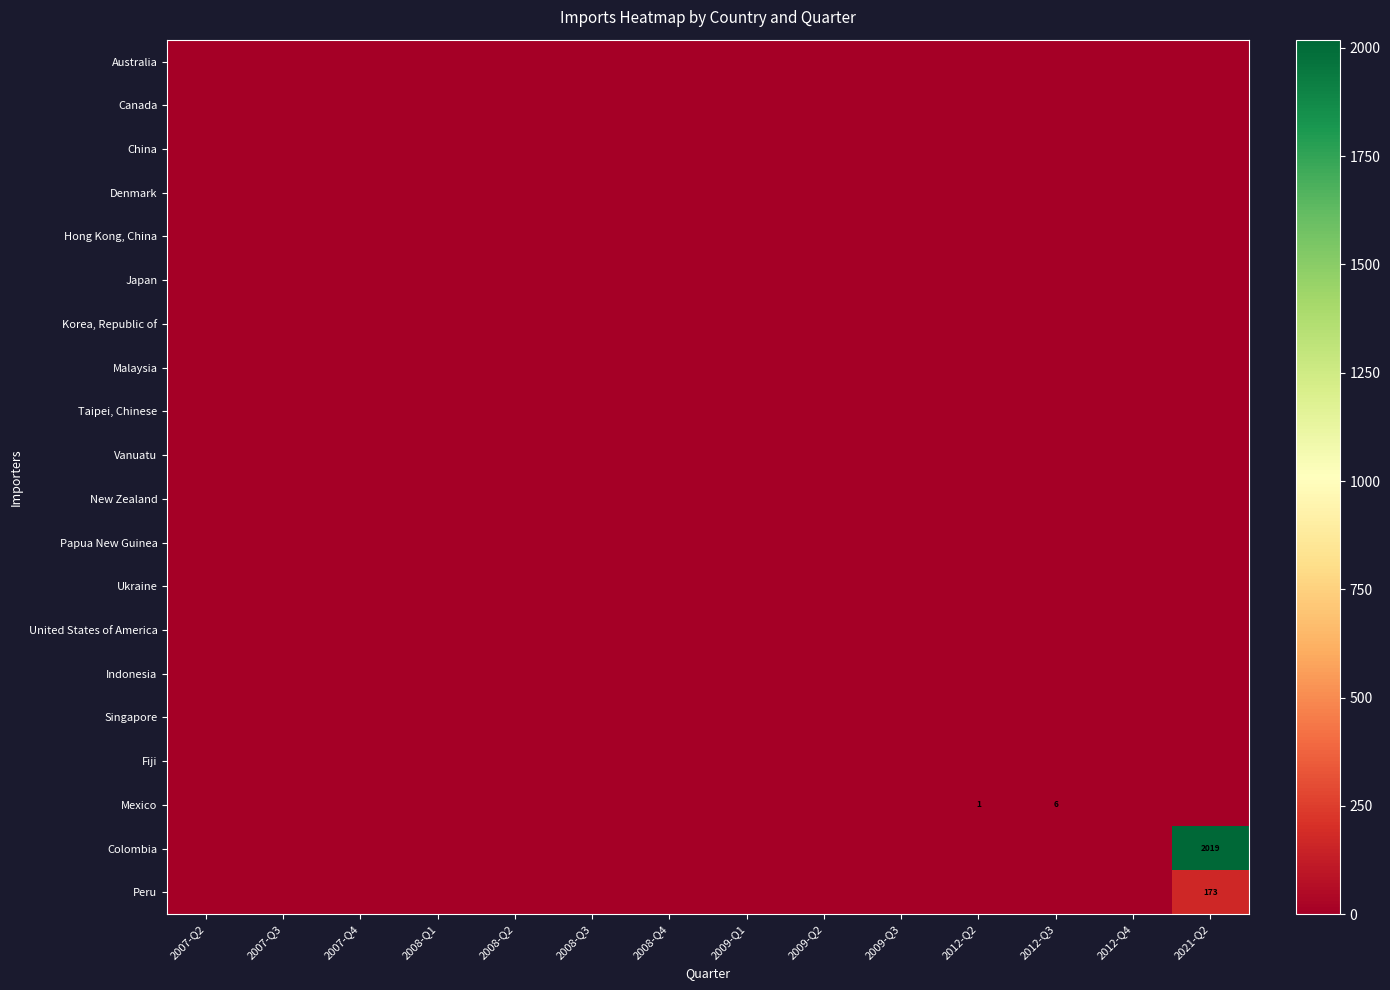

Rank the categories by Canada value from lowest to highest.

2007-Q2, 2007-Q3, 2007-Q4, 2008-Q1, 2008-Q2, 2008-Q3, 2008-Q4, 2009-Q1, 2009-Q2, 2009-Q3, 2012-Q2, 2012-Q3, 2012-Q4, 2021-Q2